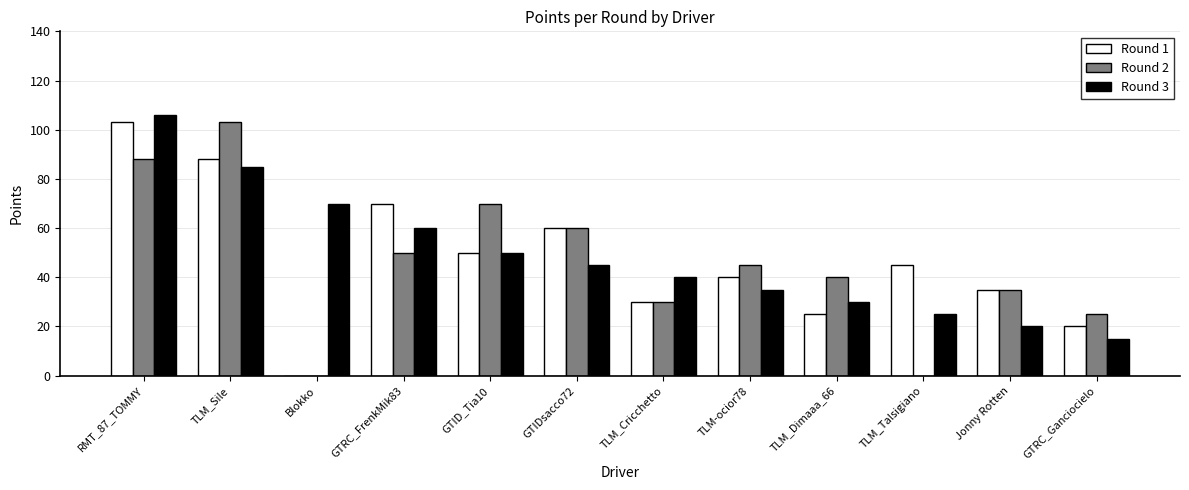

What is the sum of all Round 3 values?

581